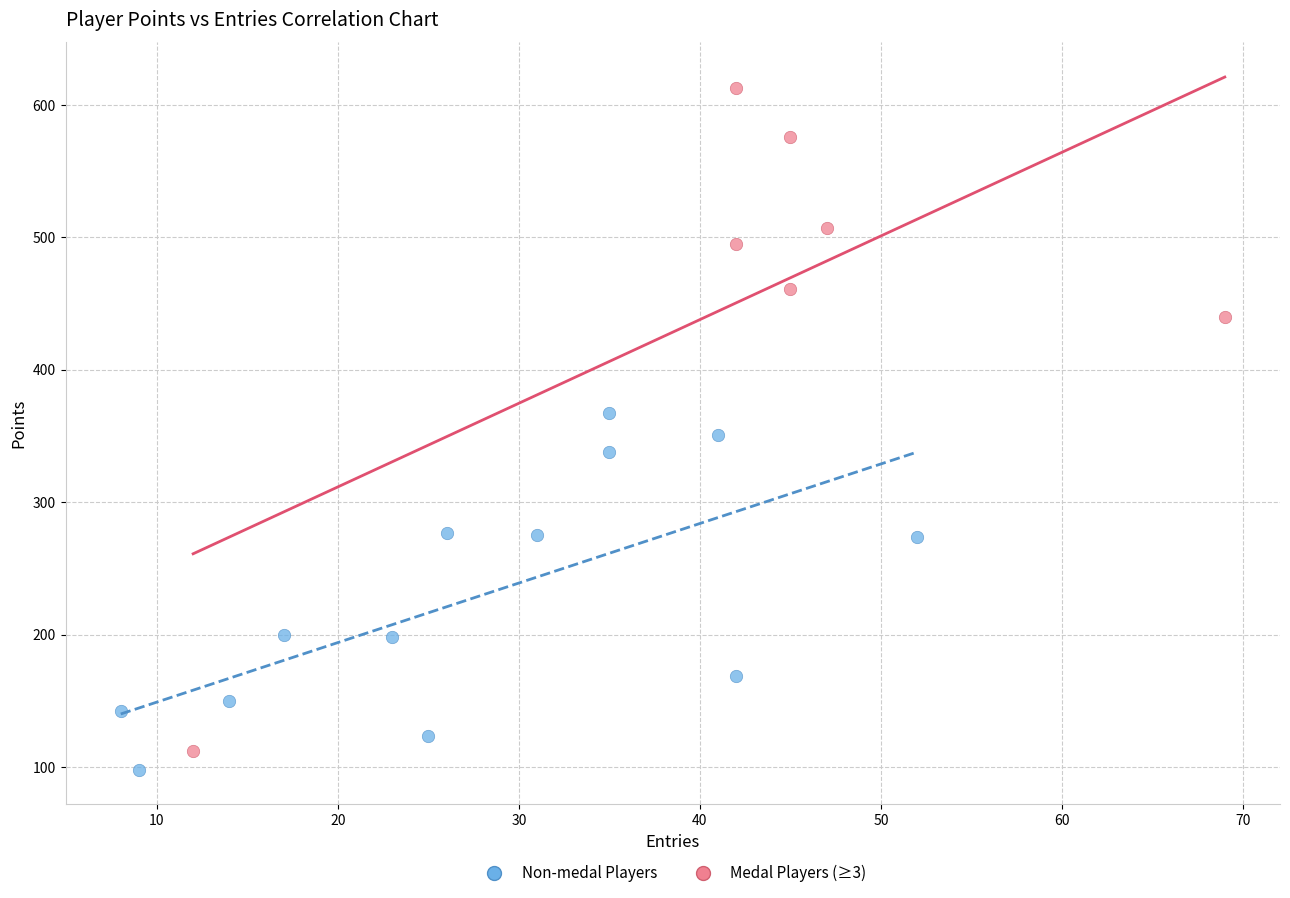

Which series reaches the maximum Y coordinate?

Medal Players (≥3)